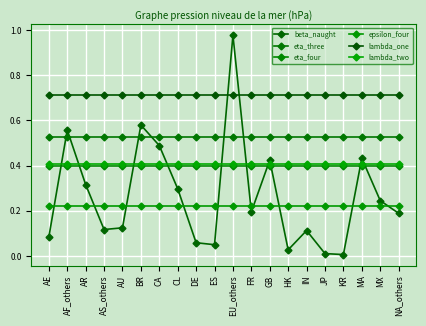

Does the chart have visible grid lines?

Yes